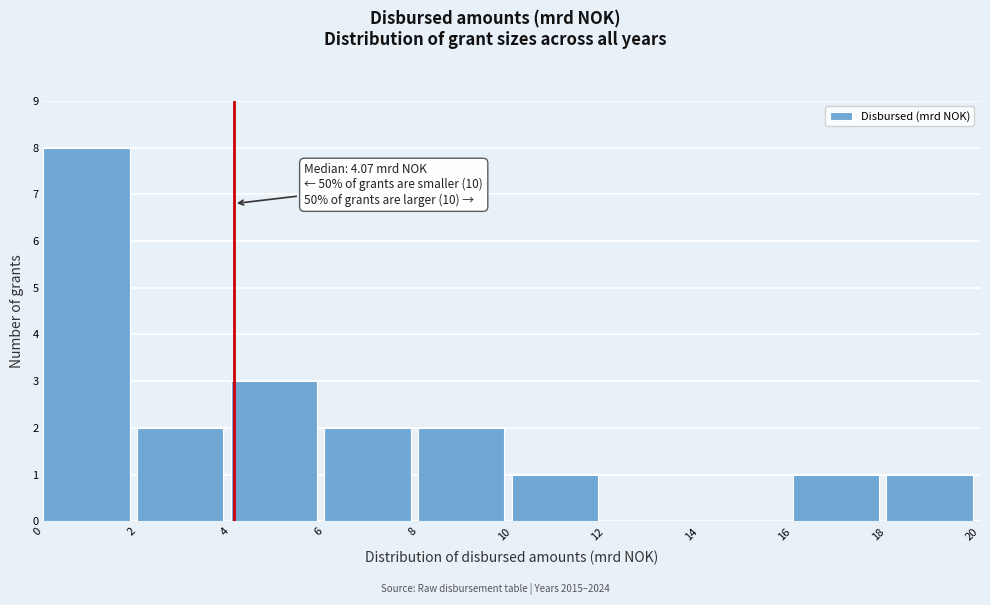

Which range on the x-axis has the tallest bar?

0 to 2